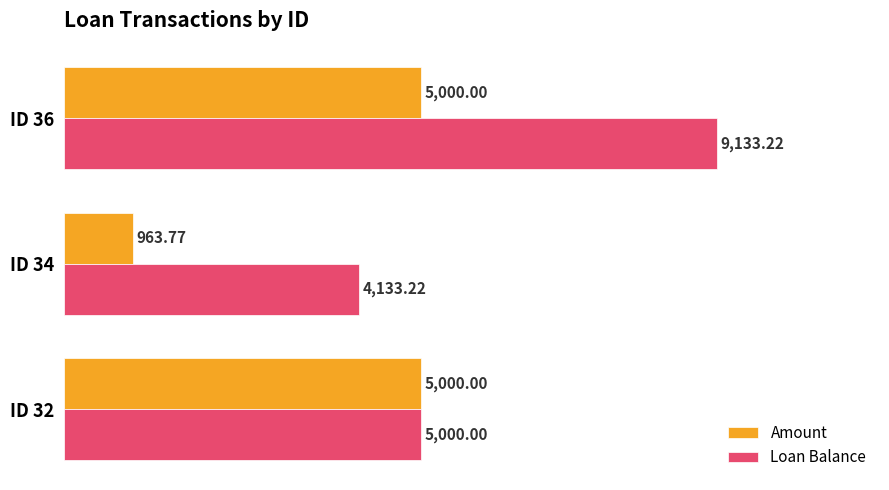

Rank the series by their average value, from highest to lowest.

Loan Balance, Amount